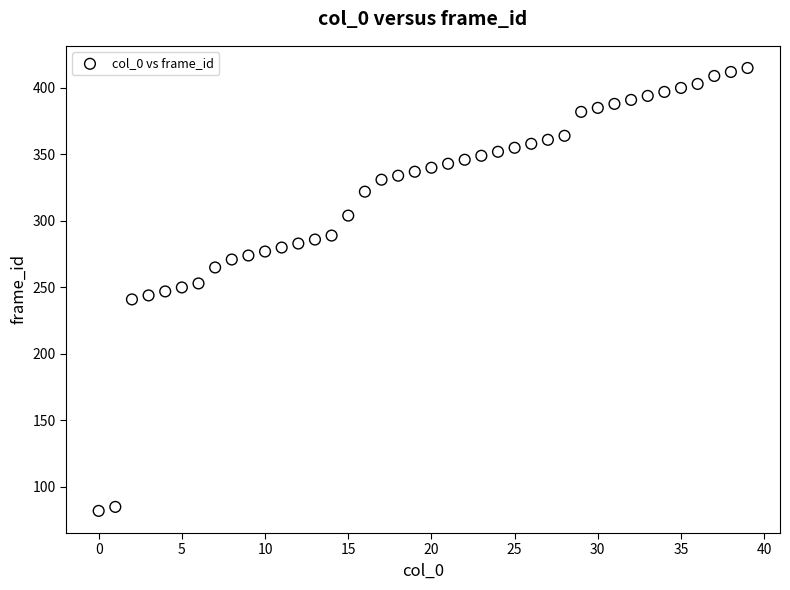

What is the range of Y values (max minus min)?

333